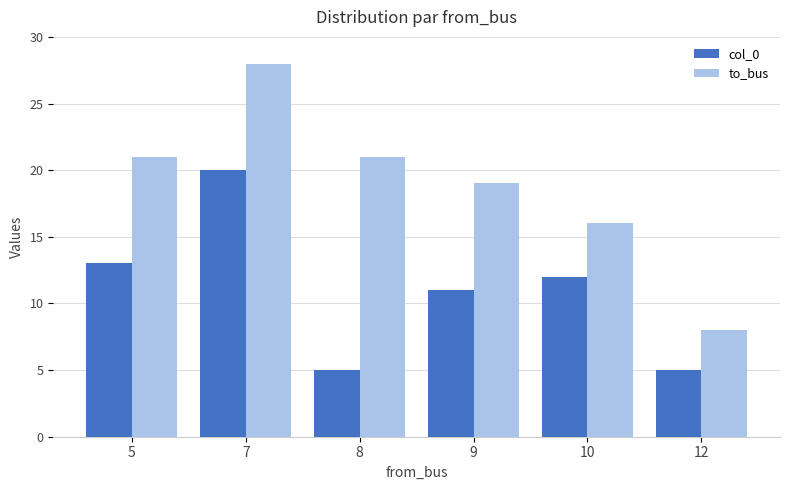

Does the chart contain stacked bars?

No